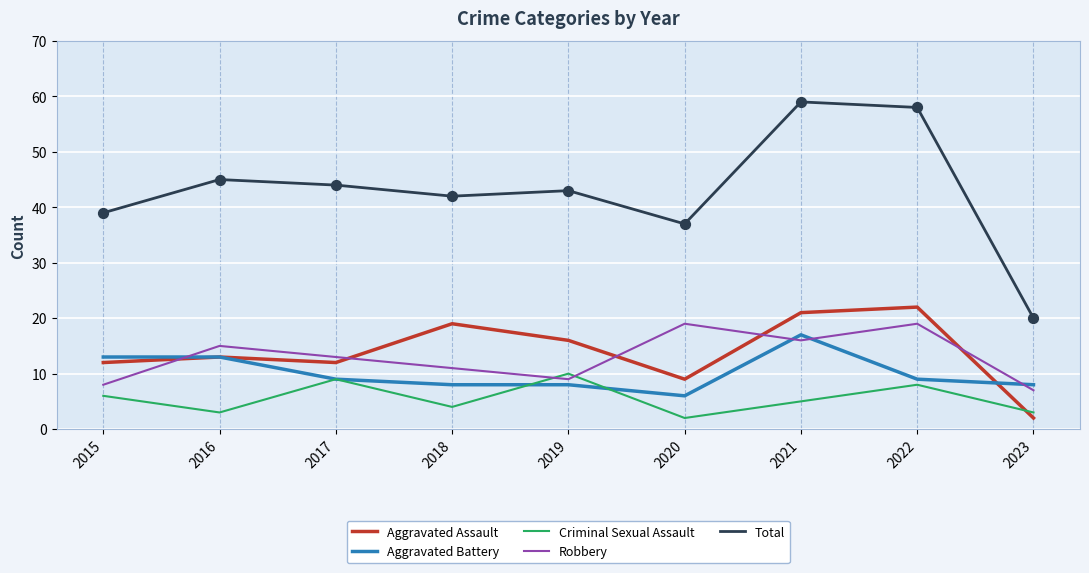

Is the value of Aggravated Assault at 2021 greater than the value of Robbery at 2017?

Yes